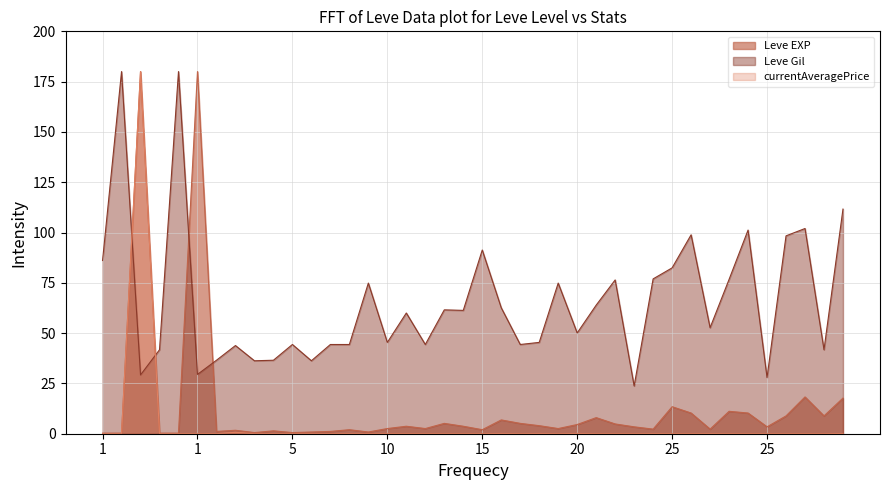

What is the difference between the highest and lowest values at 15?

91.3